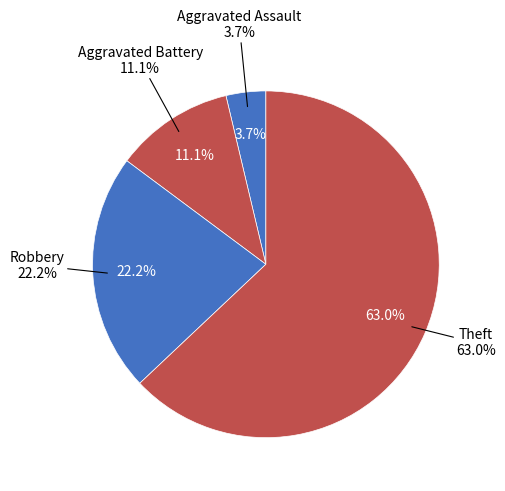

The Aggravated Battery slice represents 2% of the pie. True or false?

False